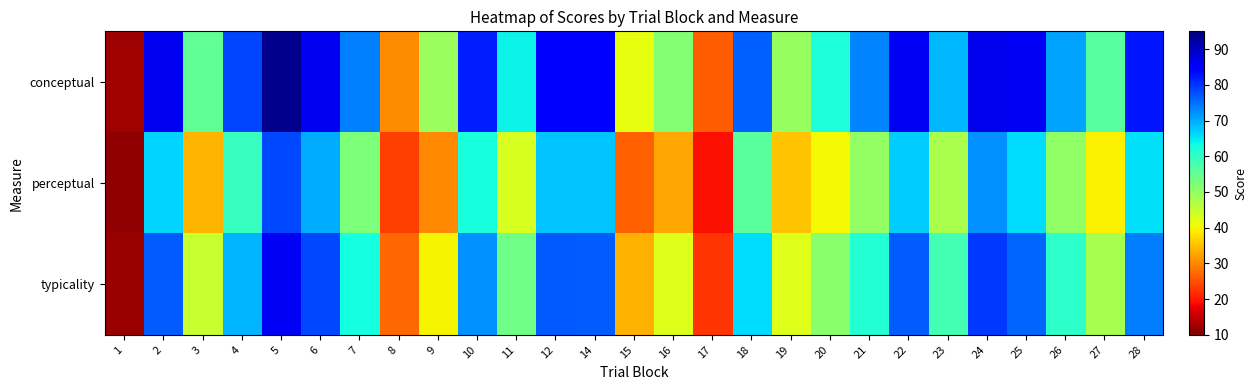

What is the difference between the highest and lowest values at 9?

19.2